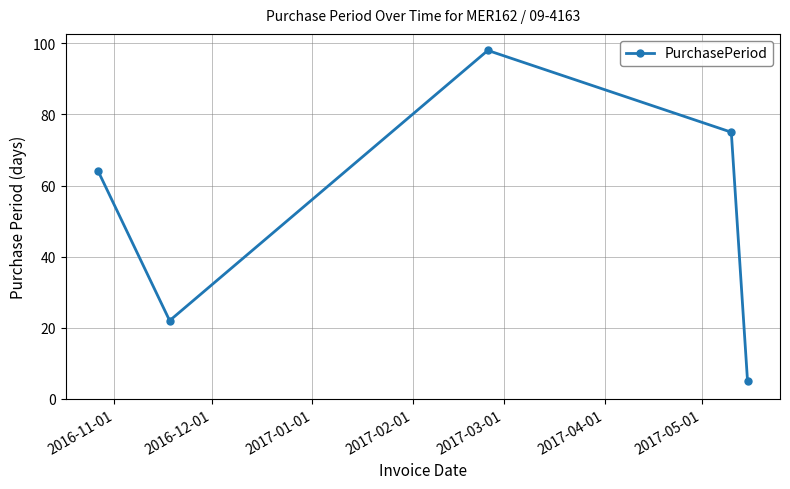

True or false: the data has more than 0 interior local peaks.

True